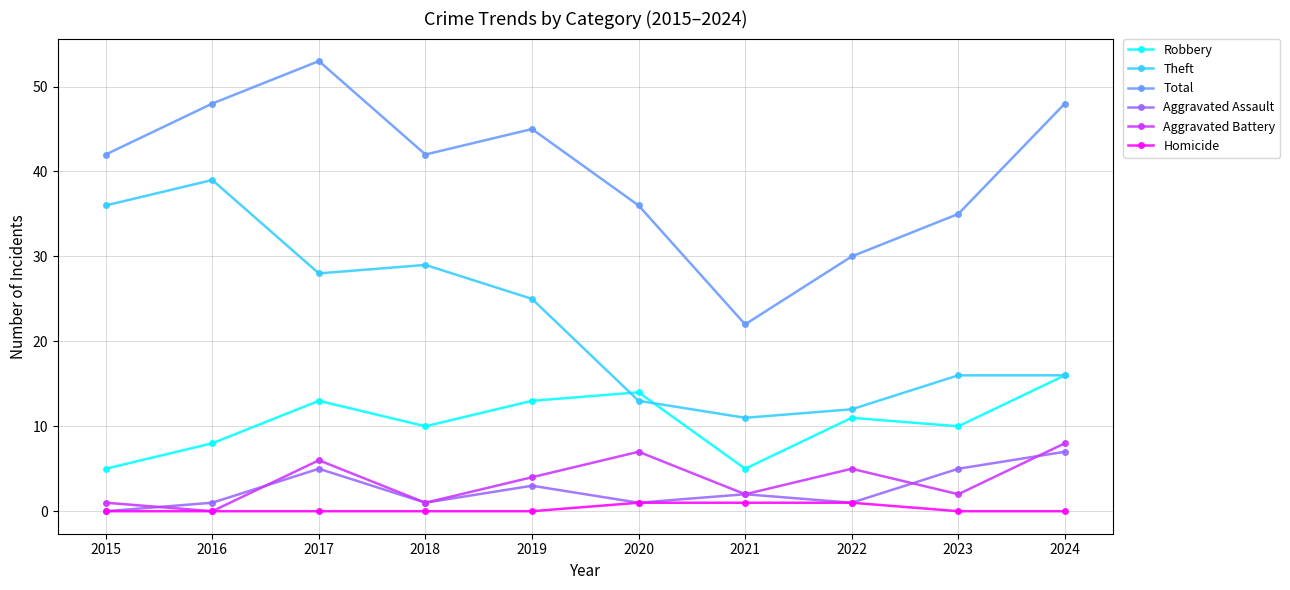

How many interior local peaks does the Total series have?

2